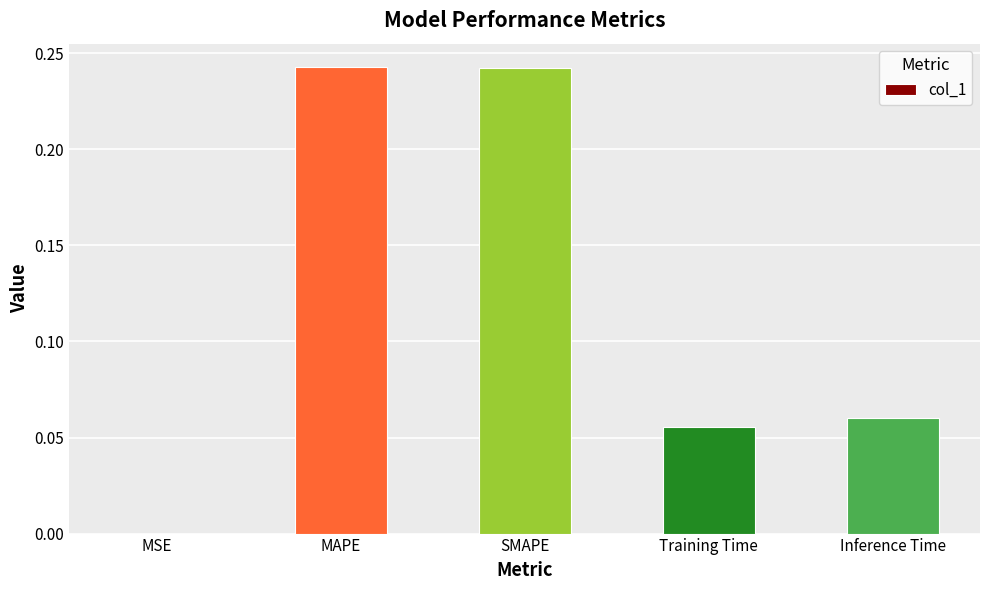

Which has a higher value, MSE or Inference Time?

Inference Time